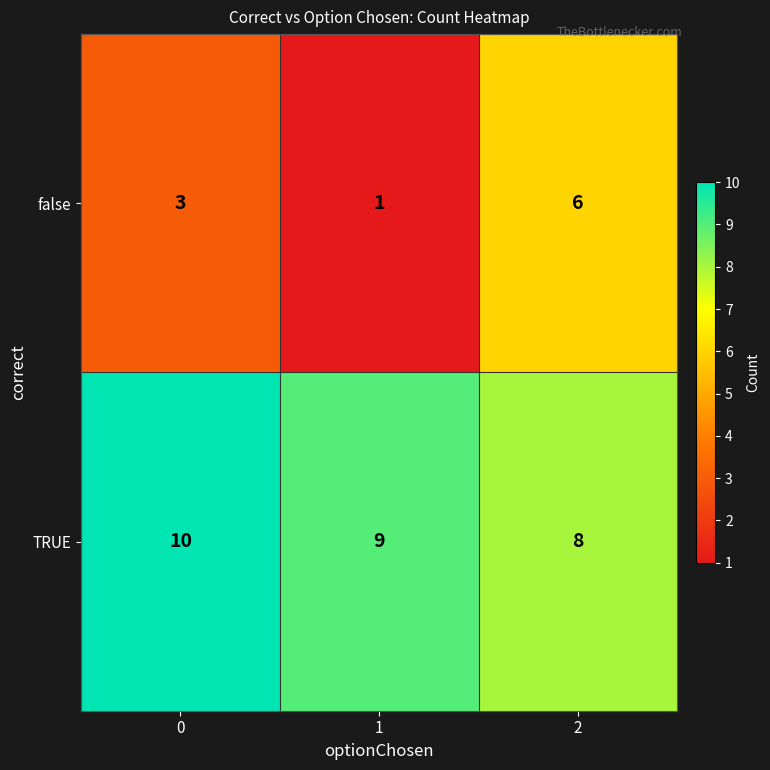

Reading left to right, transcribe all the data shown in this chart.

false: 3	1	6
TRUE: 10	9	8